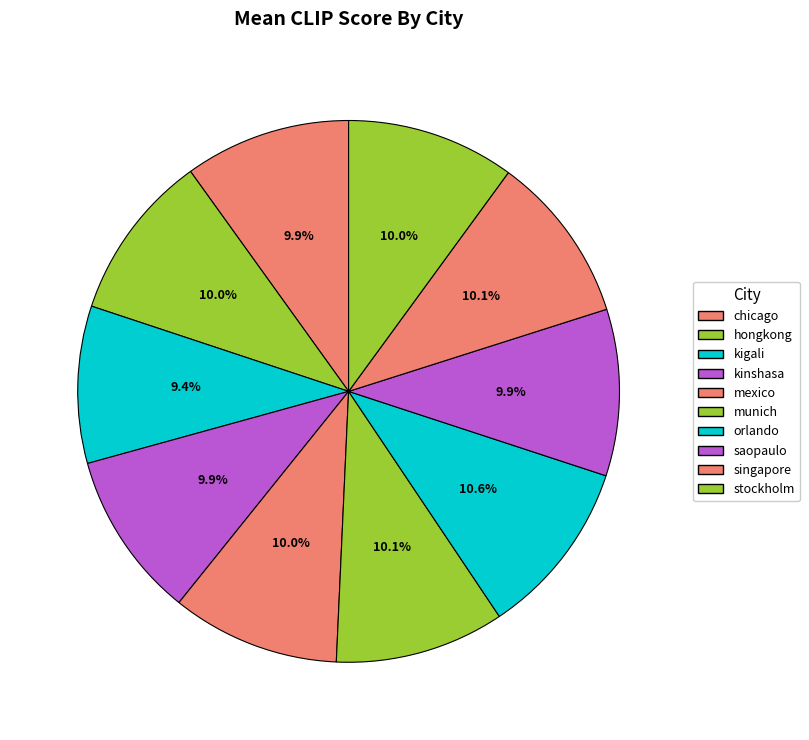

Between mexico and kinshasa, which is larger?

mexico